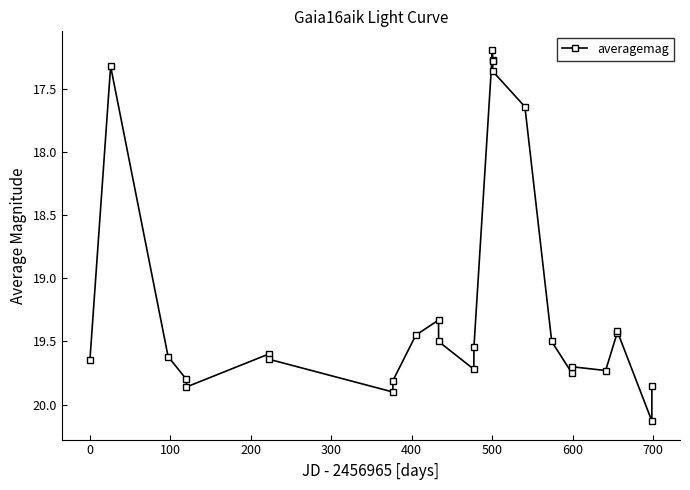

What is the average value?

19.1